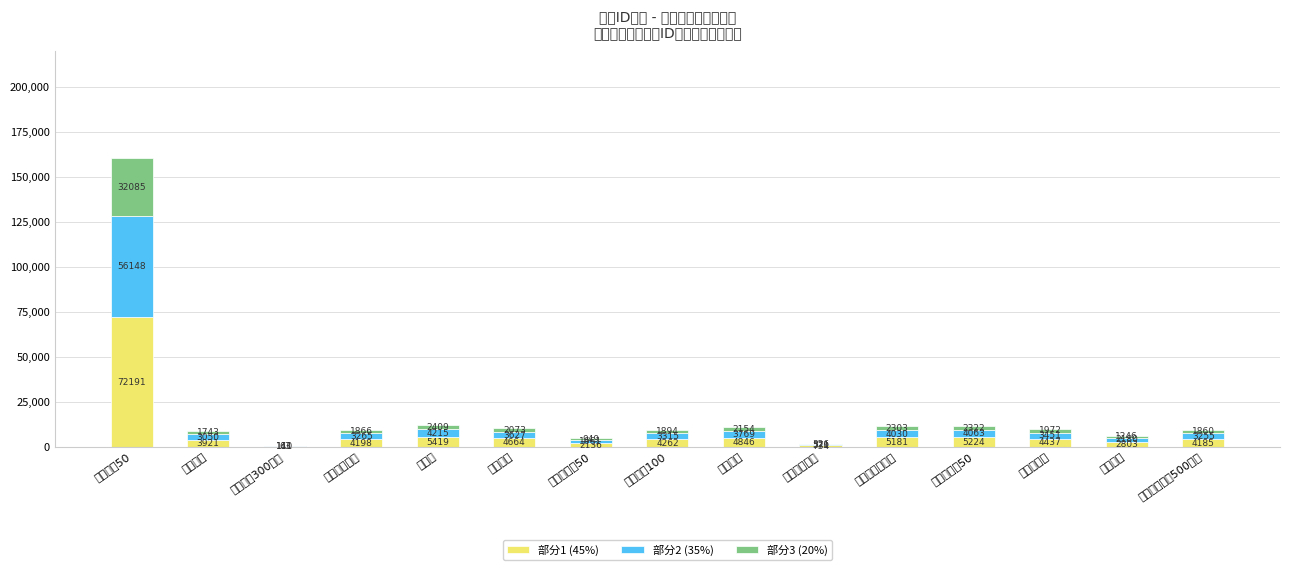

What are all the series names shown in the legend?

部分1 (45%), 部分2 (35%), 部分3 (20%)